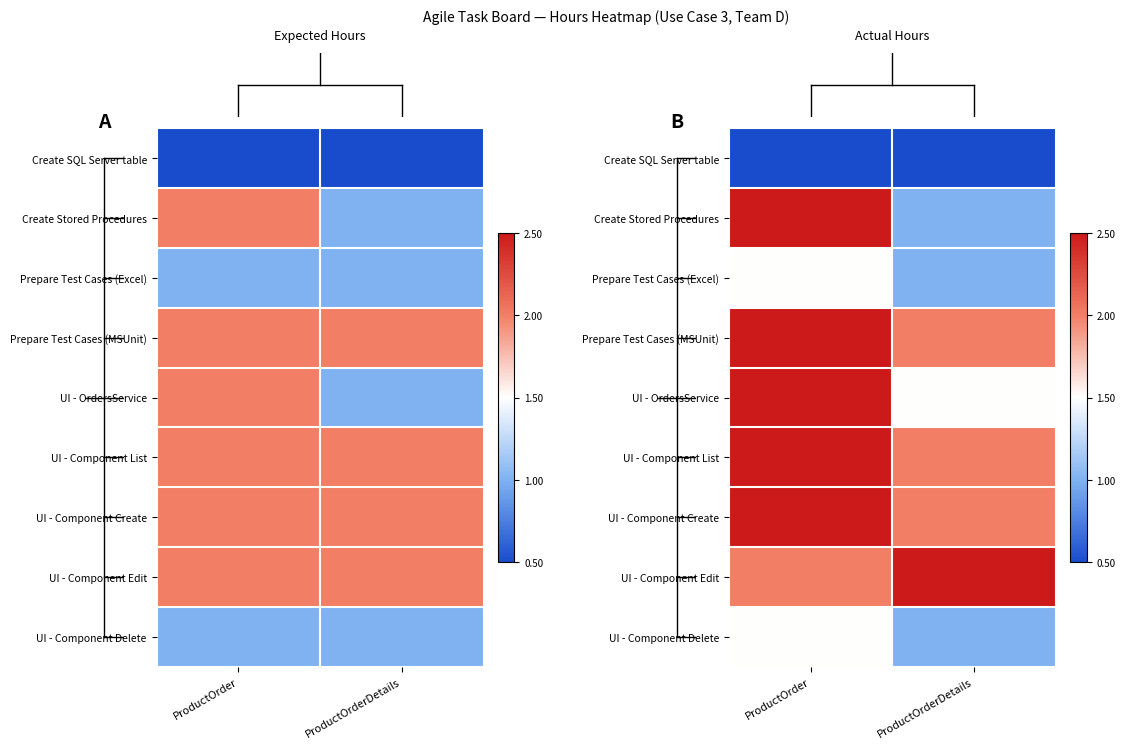

Reading right to left, transcribe all the data shown in this chart.

row_0: 0.5	0.5
row_1: 1.0	2.5
row_2: 1.0	1.5
row_3: 2.0	2.5
row_4: 1.5	2.5
row_5: 2.0	2.5
row_6: 2.0	2.5
row_7: 2.5	2.0
row_8: 1.0	1.5